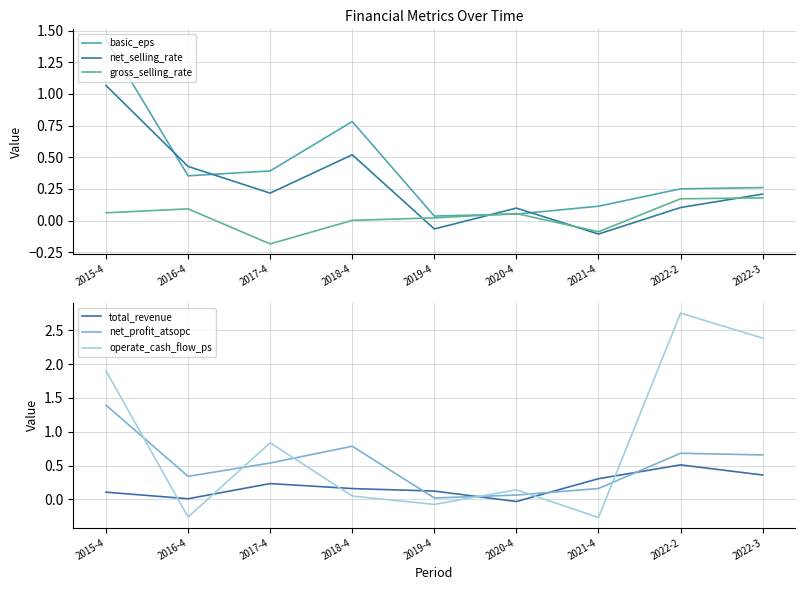

At which label does gross_selling_rate reach its minimum?

2017-4